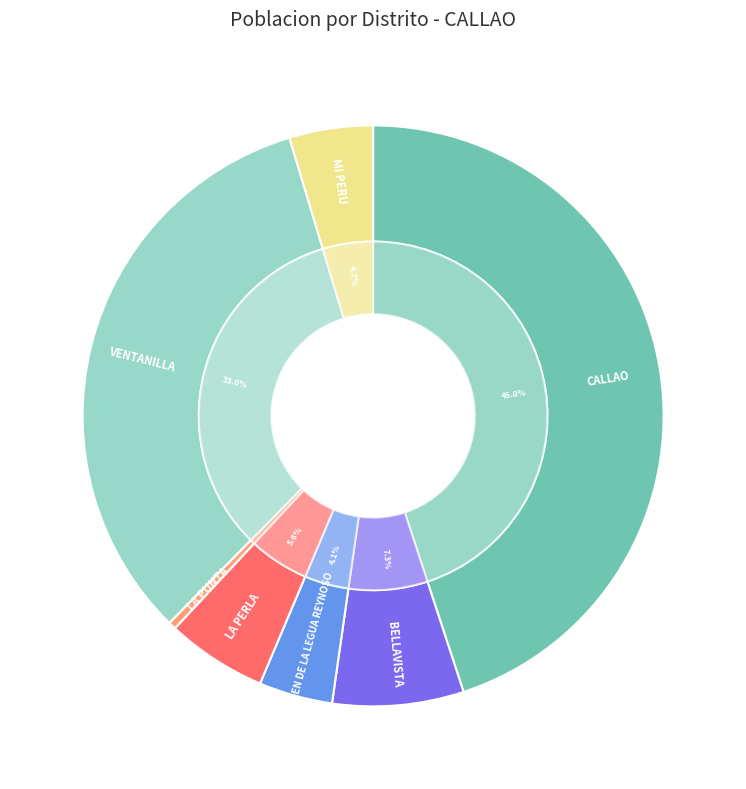

Is there any slice that represents more than half of the pie?

No